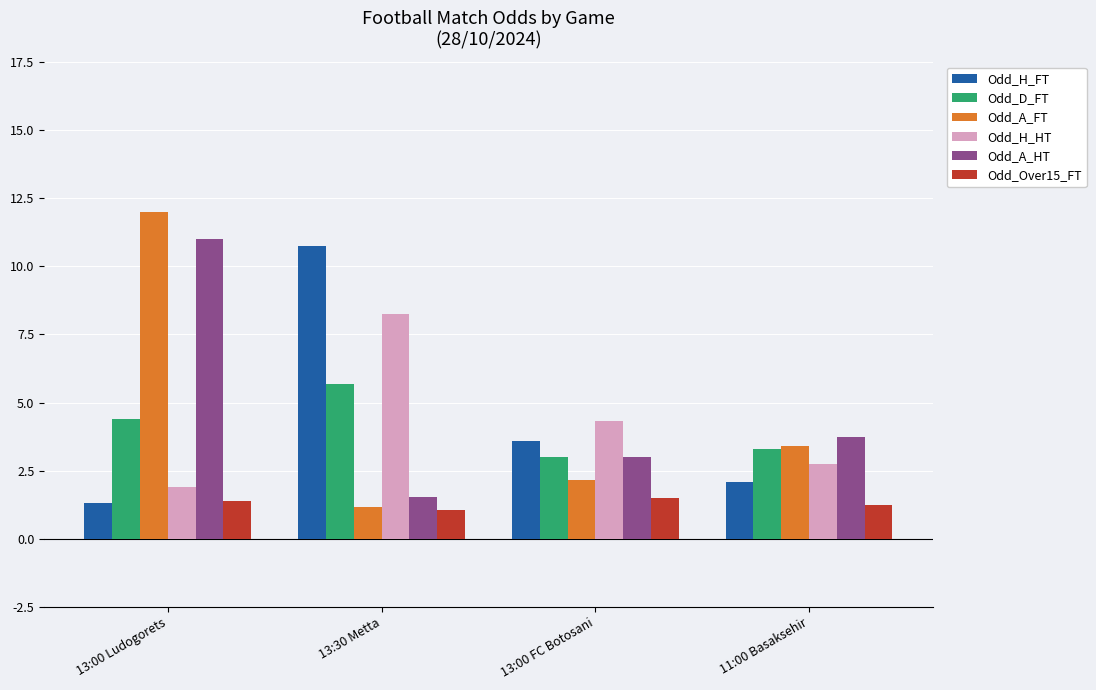

True or false: Odd_A_HT has a value of 3.0 at 13:00 FC Botosani.

True